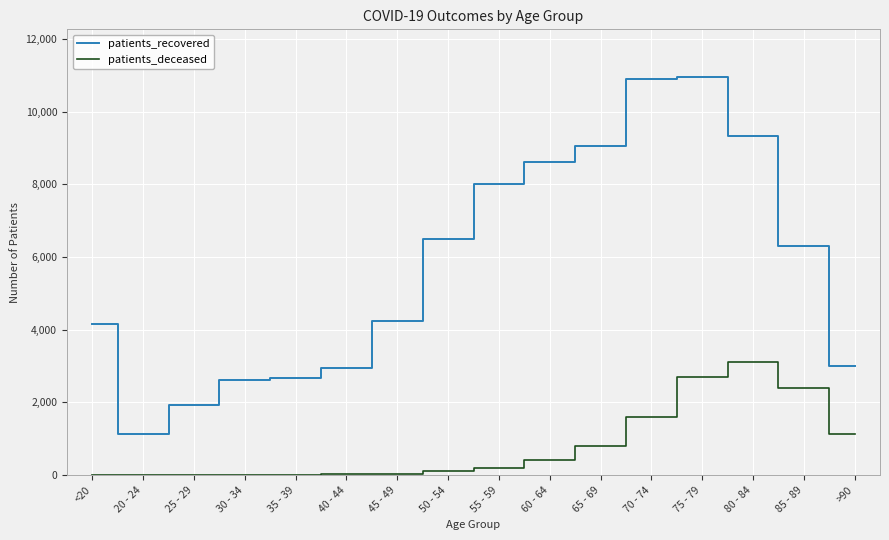

How many lines are shown in the chart?

2